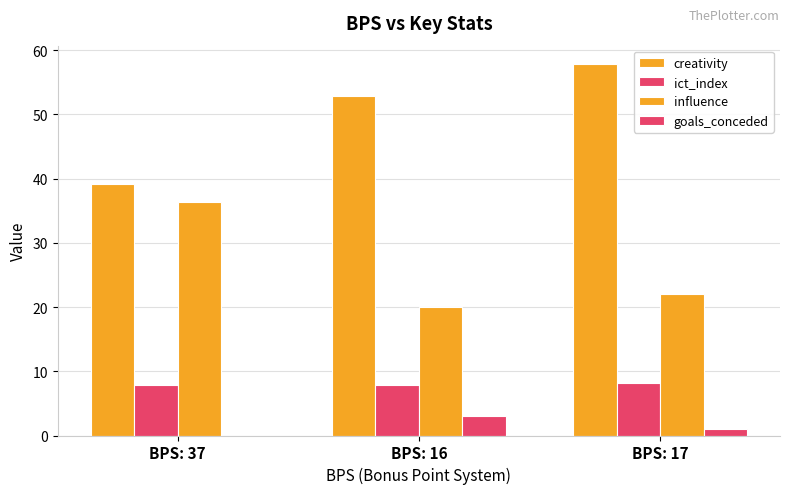

True or false: creativity has a value of 57.8 at BPS: 17.

True